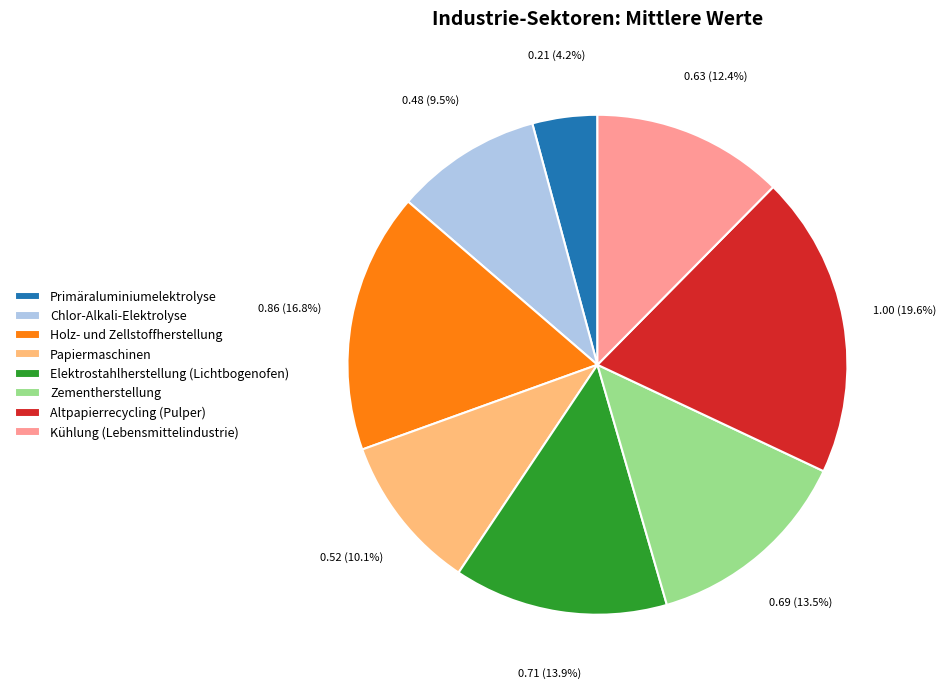

Does Primäraluminiumelektrolyse account for over 50% of the chart?

No